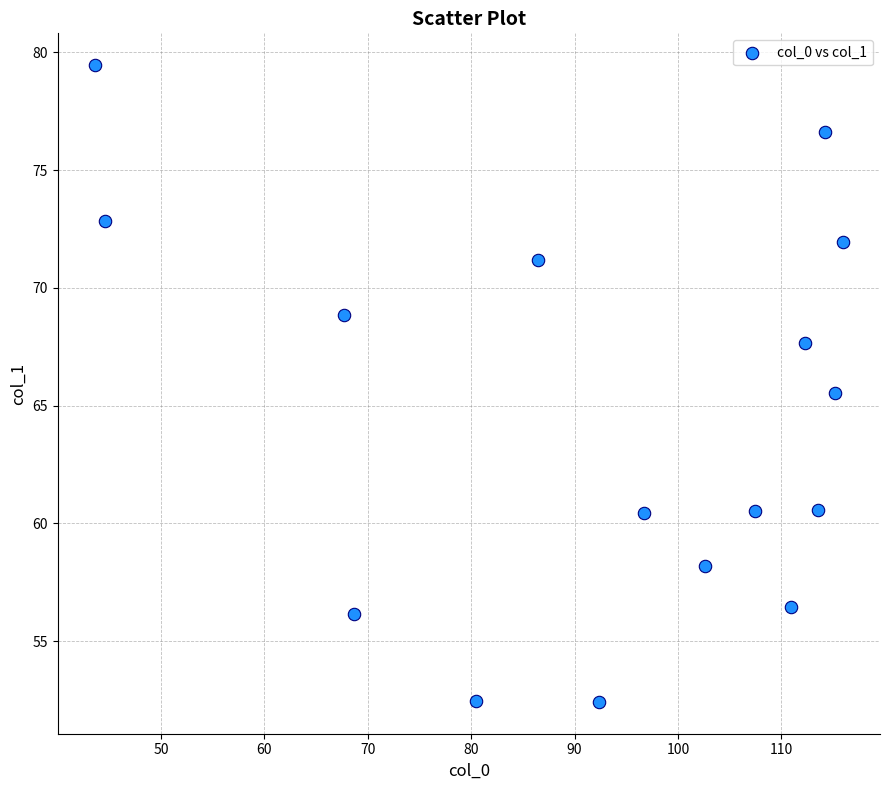

What Y value in the scatter plot is closest to 65?

65.5